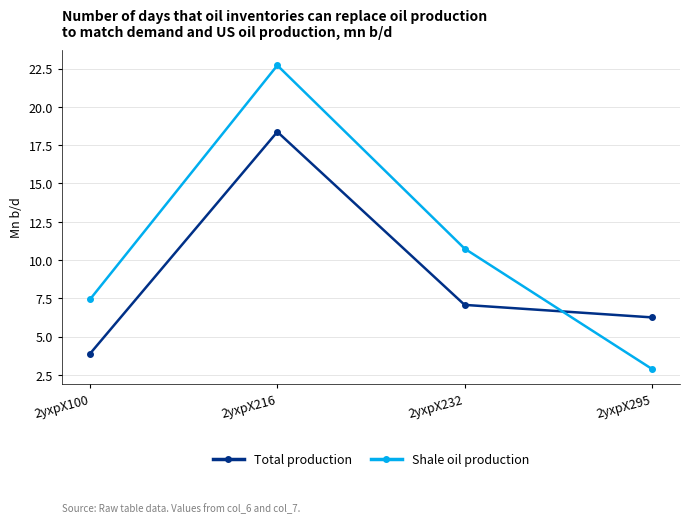

At which category is the sum across all series the highest?

2yxpX216